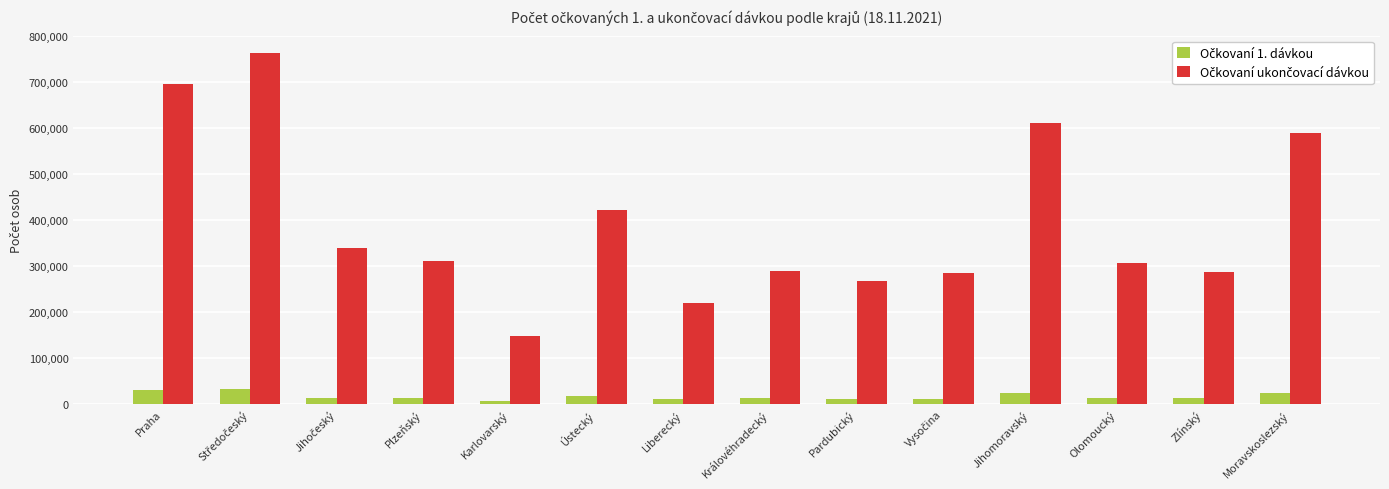

What is the label of the 10th bar from the right?

Karlovarský